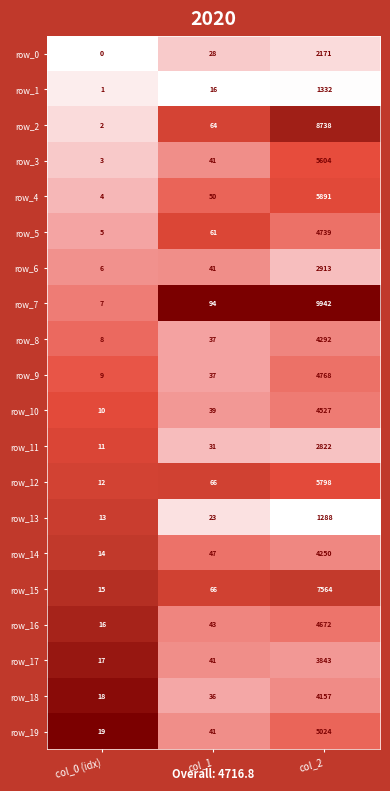

Rank the series at col_2 from highest to lowest value.

row_7, row_2, row_15, row_4, row_12, row_3, row_19, row_9, row_5, row_16, row_10, row_8, row_14, row_18, row_17, row_6, row_11, row_0, row_1, row_13